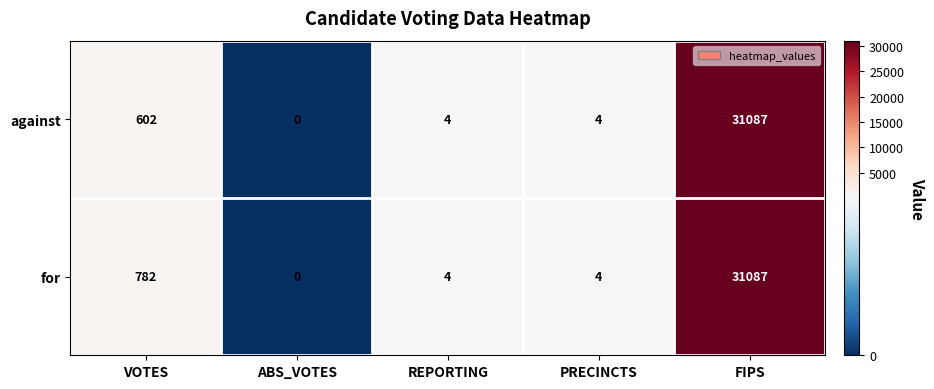

At VOTES, list the series in order from smallest to largest.

against, for